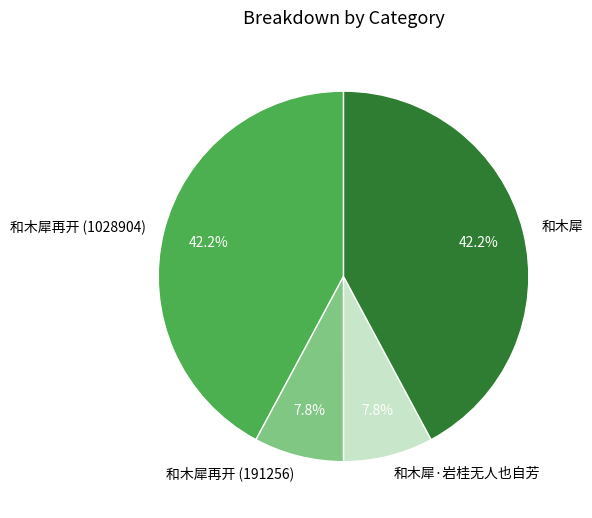

Do 和木犀再开 (191256) and 和木犀·岩桂无人也自芳 together represent more than half of the pie?

No